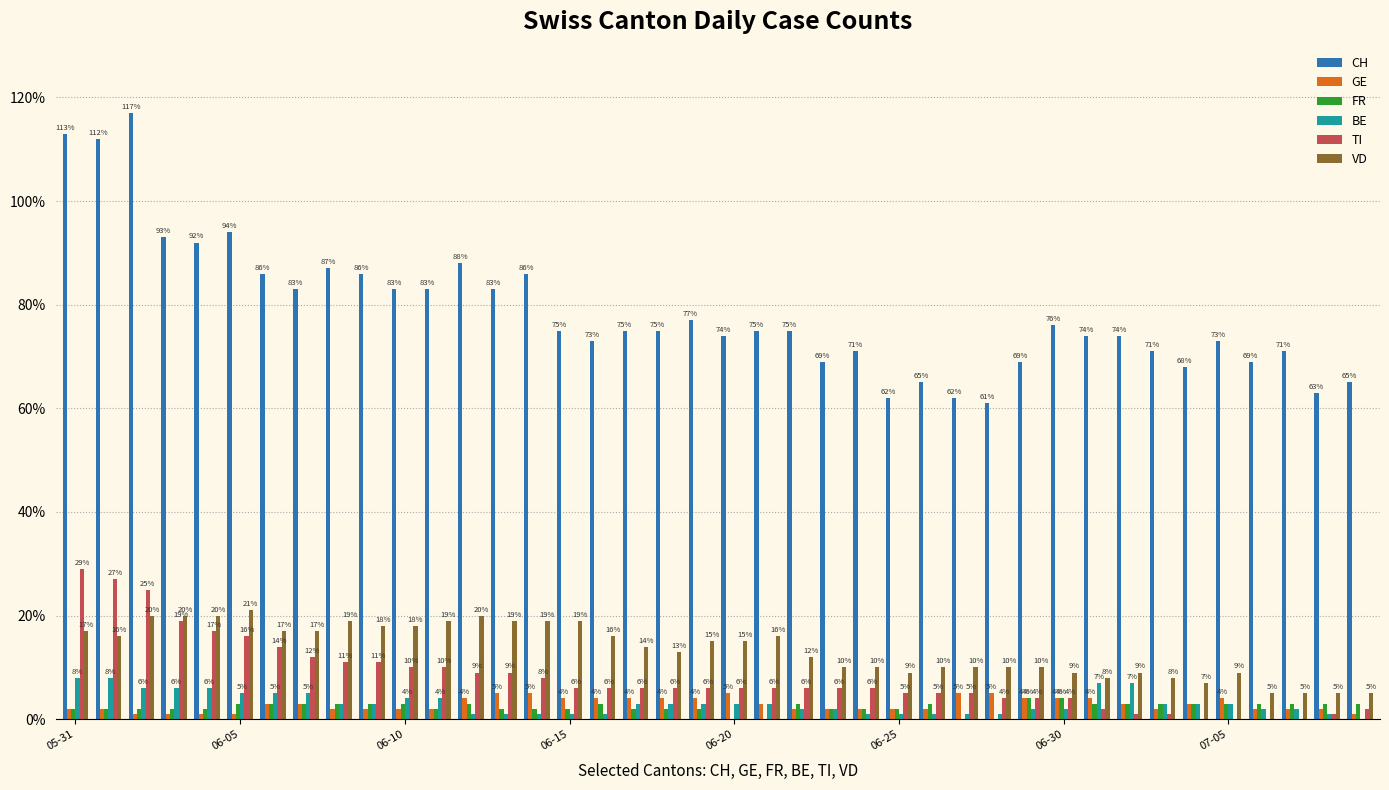

Reading left to right, transcribe all the data shown in this chart.

CH: 113	112	117	93	92	94	86	83	87	86	83	83	88	83	86	75	73	75	75	77	74	75	75	69	71	62	65	62	61	69	76	74	74	71	68	73	69	71	63	65
GE: 2	2	1	1	1	1	3	3	2	2	2	2	4	5	5	4	4	4	4	4	5	3	2	2	2	2	2	5	5	4	4	4	3	2	3	4	2	2	2	1
FR: 2	2	2	2	2	3	3	3	3	3	3	2	3	2	2	2	3	2	2	2	0	0	3	2	2	2	3	0	0	4	4	3	3	3	3	3	3	3	3	3
BE: 8	8	6	6	6	5	5	5	3	3	4	4	1	1	1	1	1	3	3	3	3	3	2	2	1	1	1	1	1	2	2	7	7	3	3	3	2	2	1	0
TI: 29	27	25	19	17	16	14	12	11	11	10	10	9	9	8	6	6	6	6	6	6	6	6	6	6	5	5	5	4	4	4	2	1	1	0	0	0	0	1	2
VD: 17	16	20	20	20	21	17	17	19	18	18	19	20	19	19	19	16	14	13	15	15	16	12	10	10	9	10	10	10	10	9	8	9	8	7	9	5	5	5	5